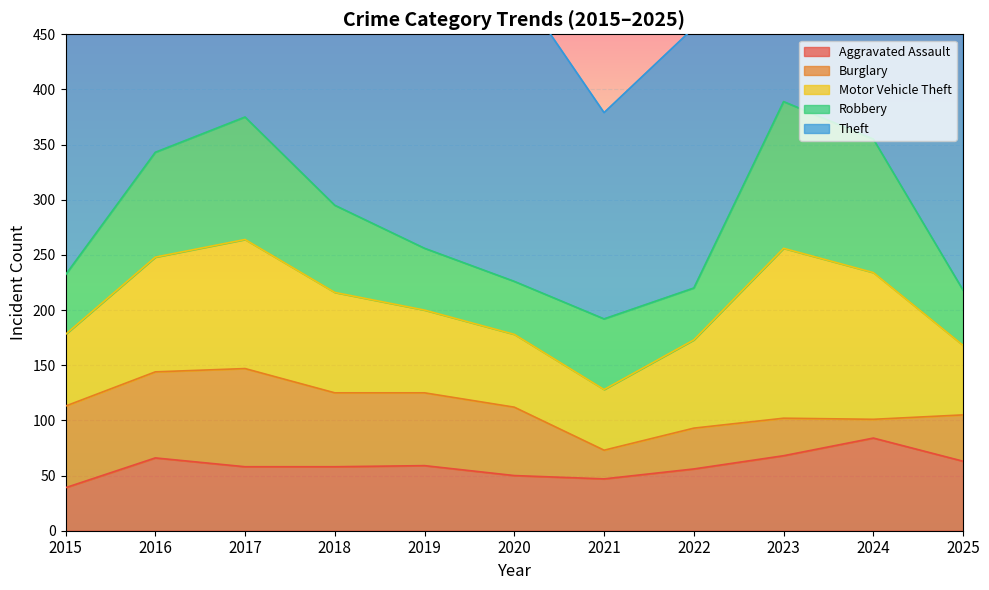

After their last crossing, which series has the higher values: Aggravated Assault or Robbery?

Aggravated Assault